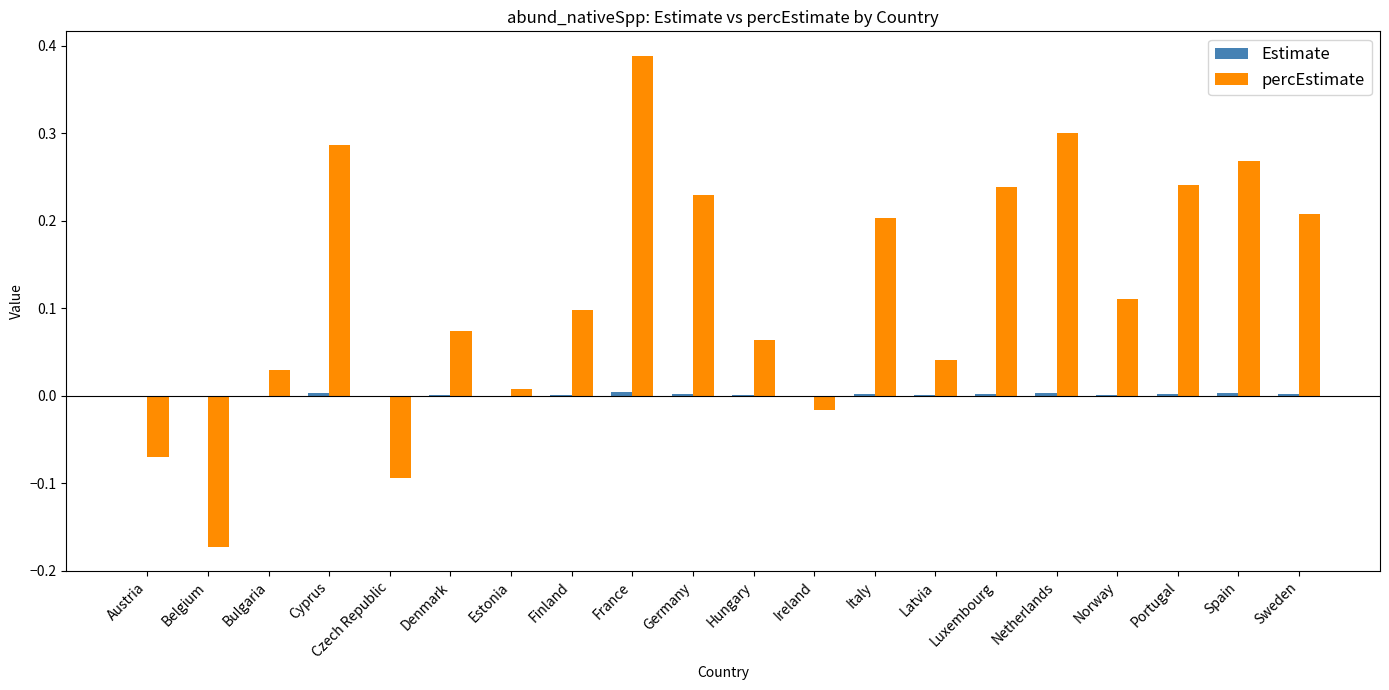

True or false: Estimate has a value of -0.0 at Austria.

True